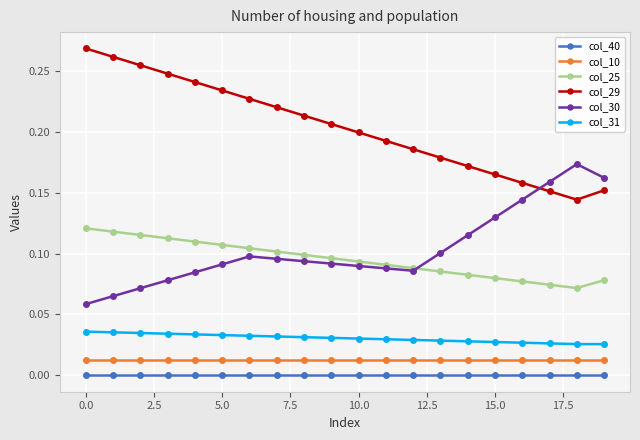

In col_29, how many points are lower than both neighbors (excluding endpoints)?

1